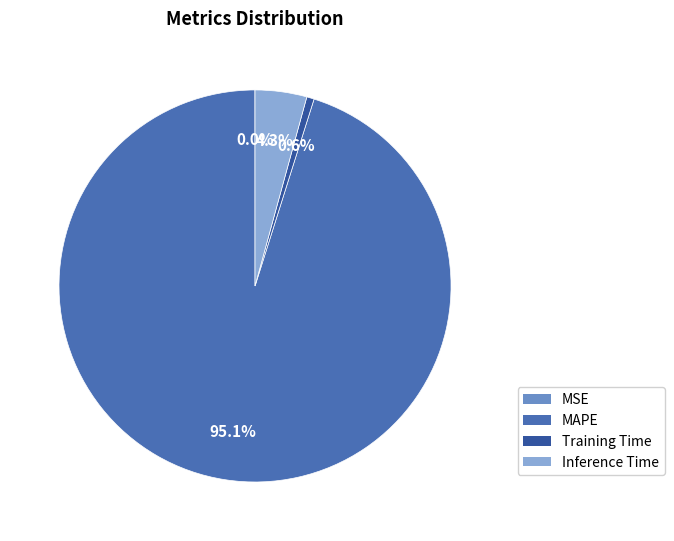

To the nearest percent, what is the difference between the largest and smallest slice percentages?

95%